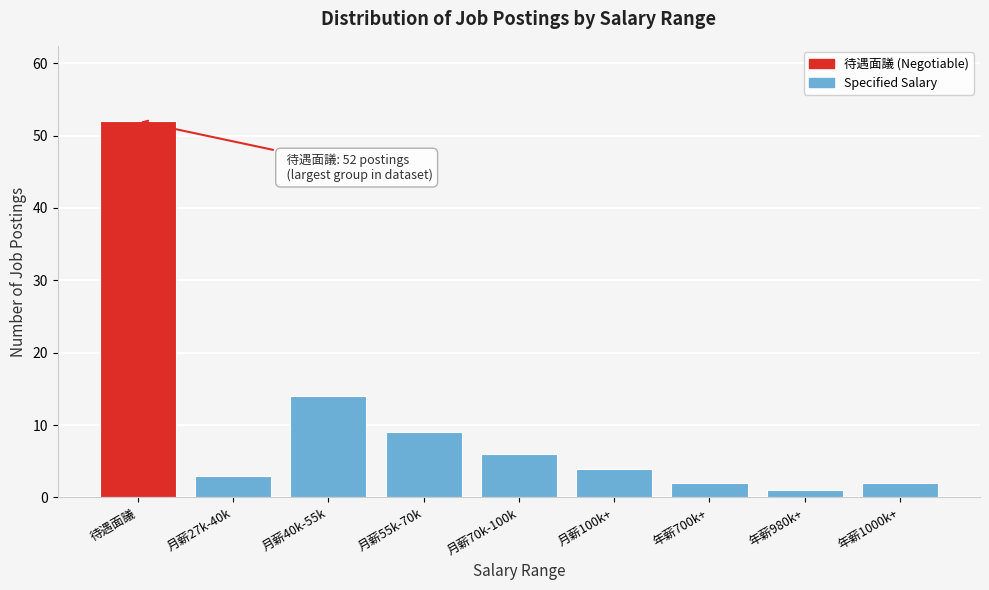

Reading left to right, extract all data points from this chart.

52	3	14	9	6	4	2	1	2